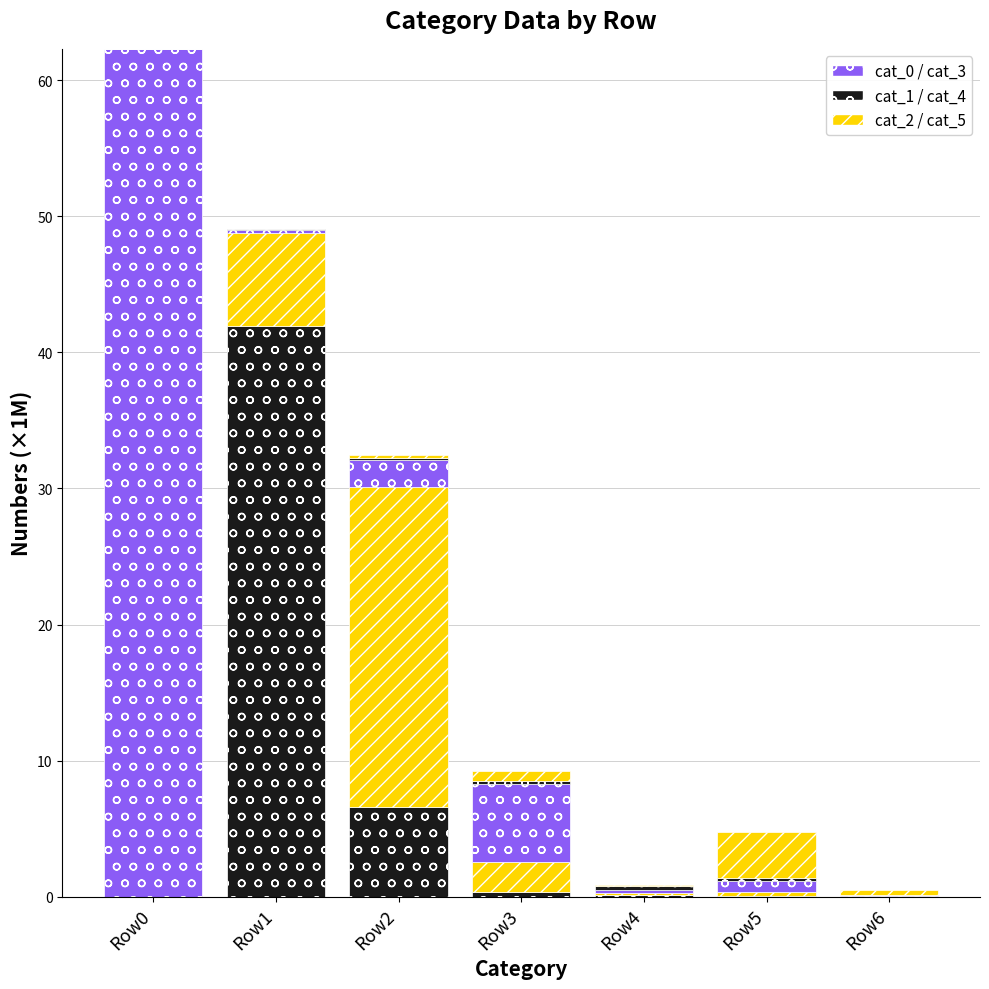

How many distinct data groups are displayed?

6